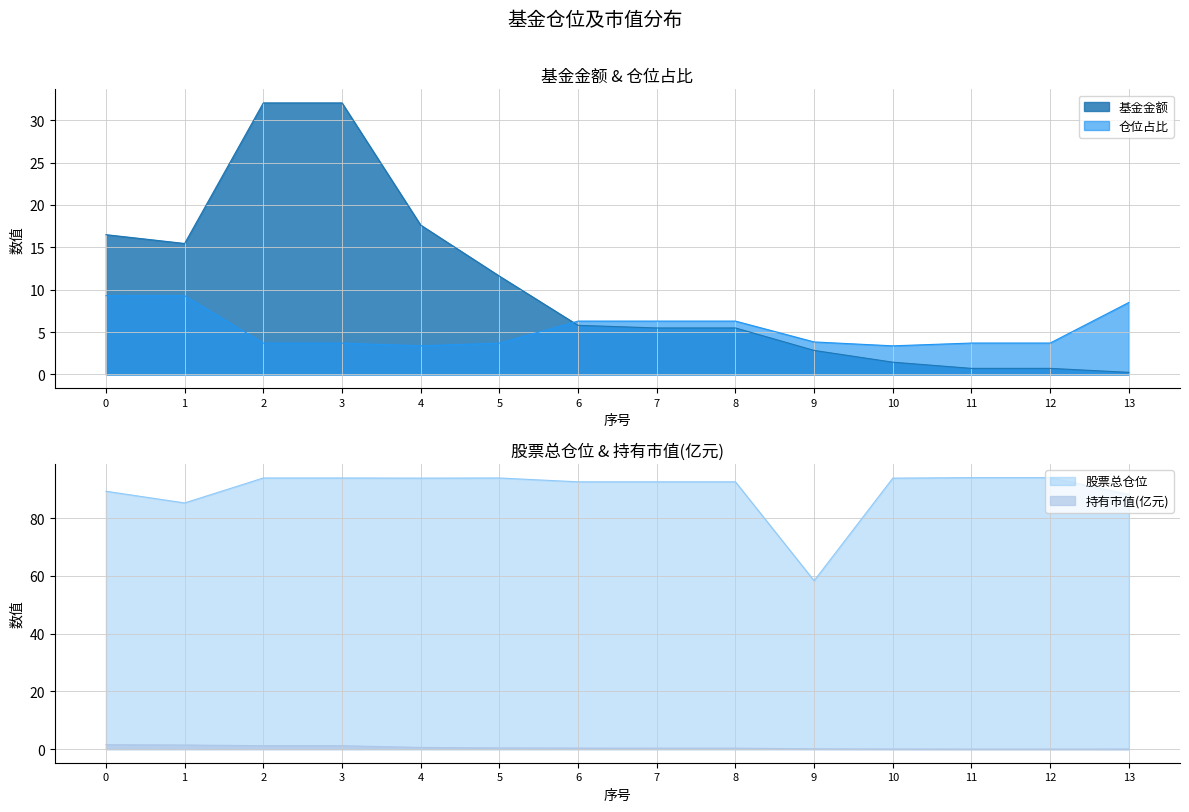

What is the minimum value for 股票总仓位?

58.3